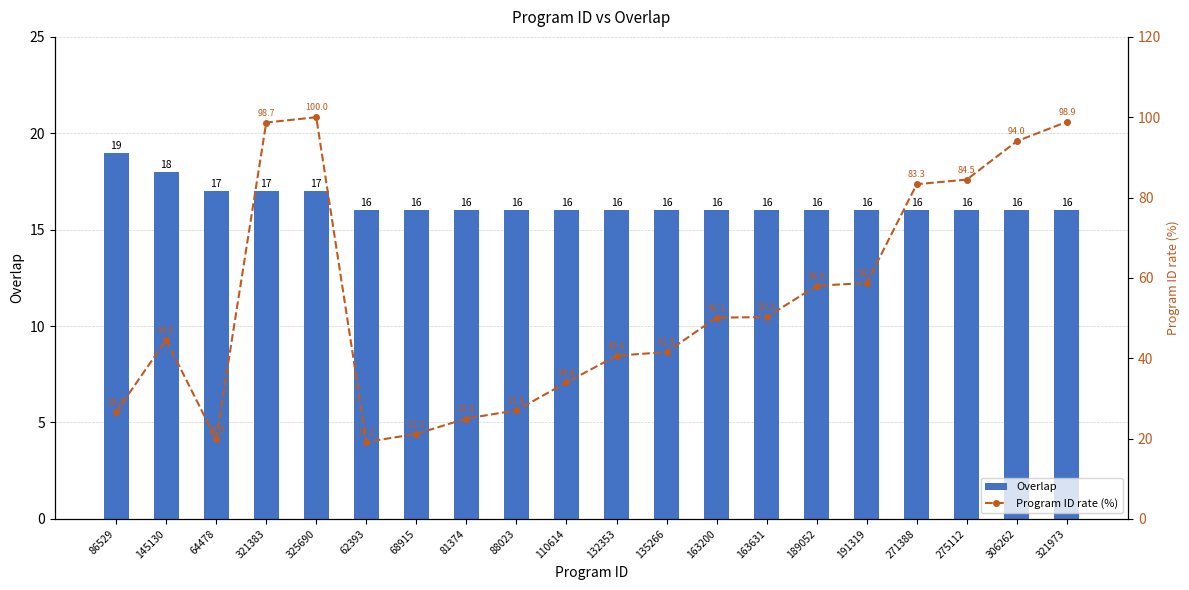

What is the total value across all series at 88023?

43.0